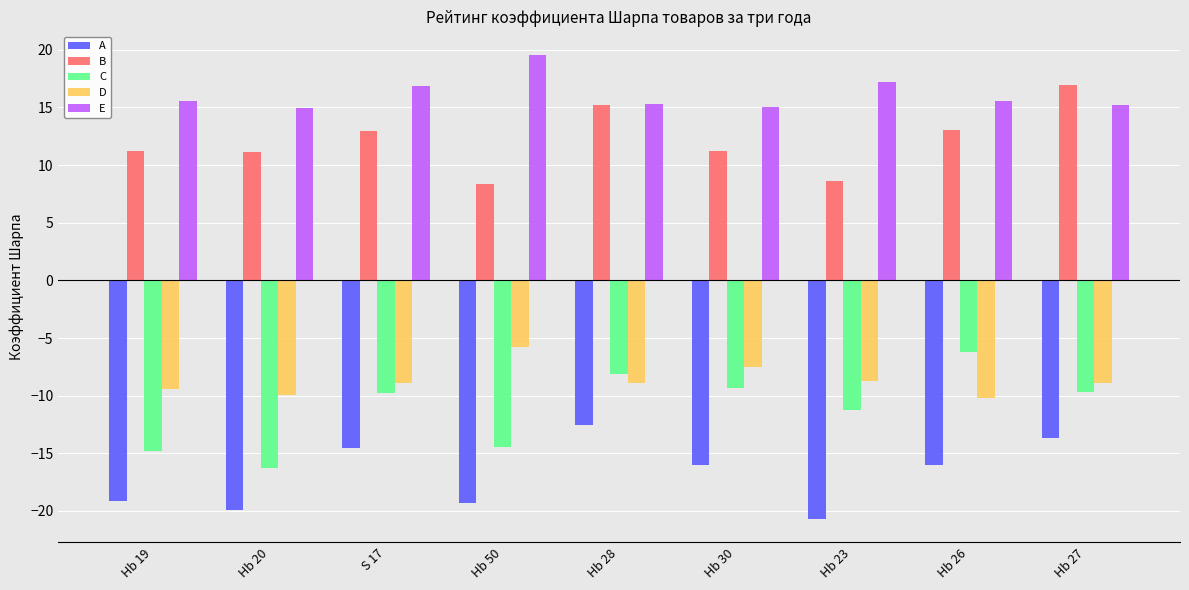

What value does the B series have at Hb 28?

15.2